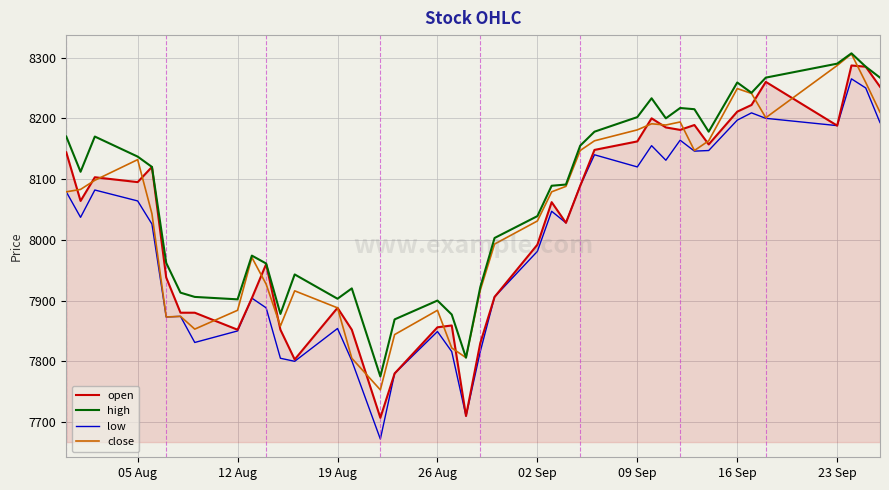

True or false: low and high intersect in this chart.

False